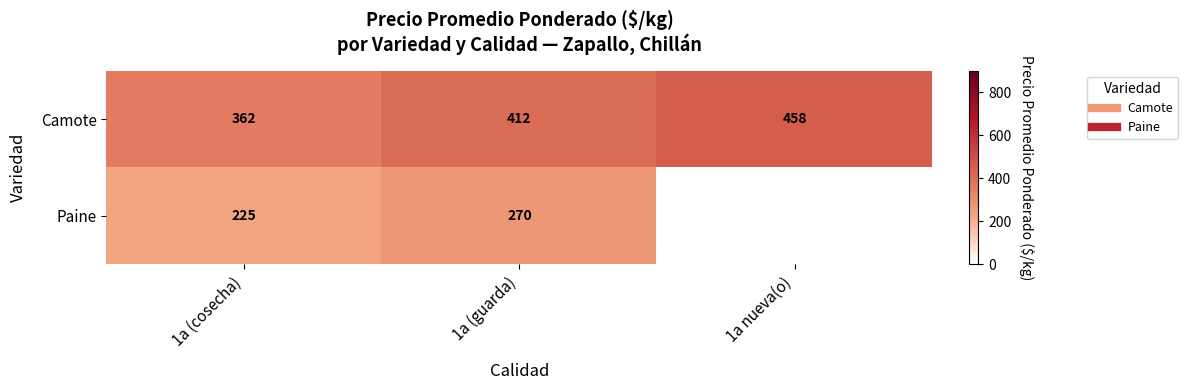

List the series in order of their peak value, highest first.

Camote, Paine